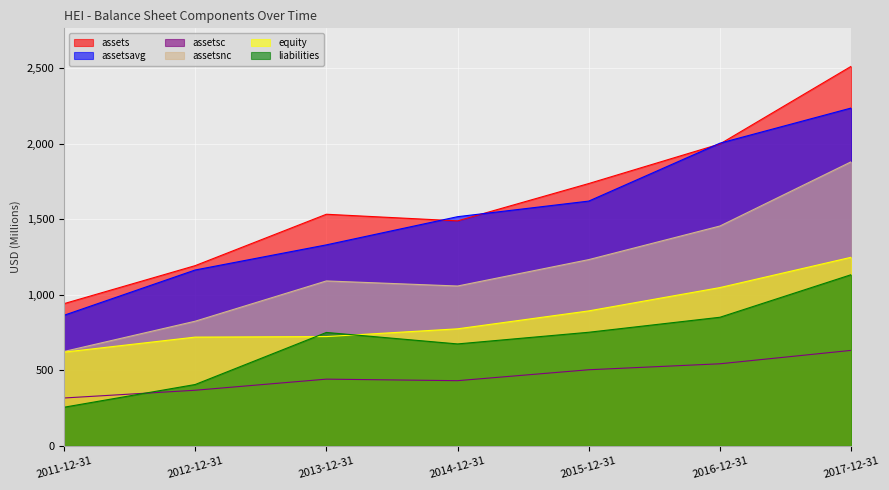

Between 2016-12-31 and 2012-12-31, which is larger?

2016-12-31